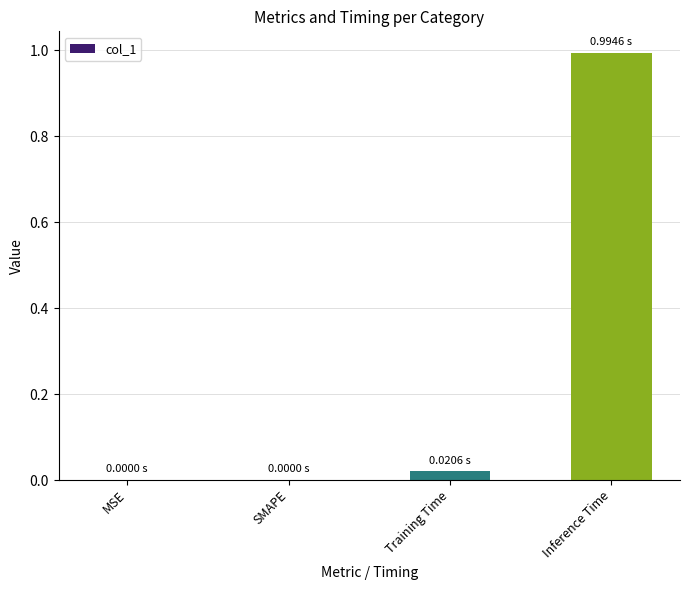

What is the sum of all values?

1.0